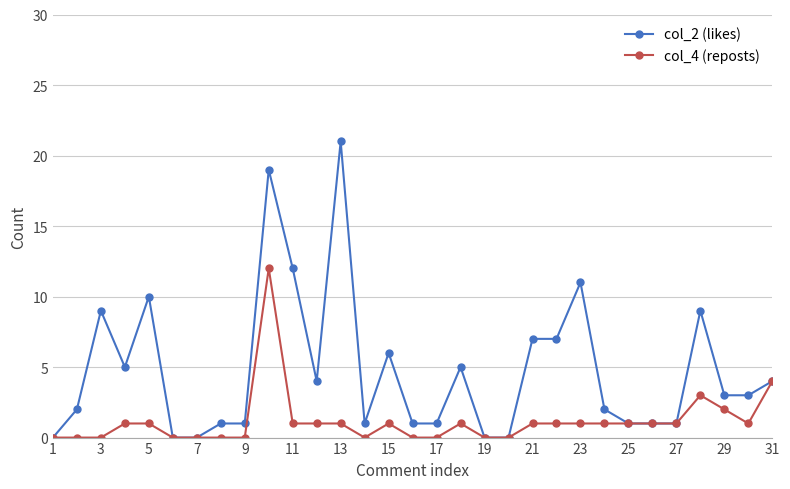

Rank the series by their maximum value, from lowest to highest.

col_4 (reposts), col_2 (likes)